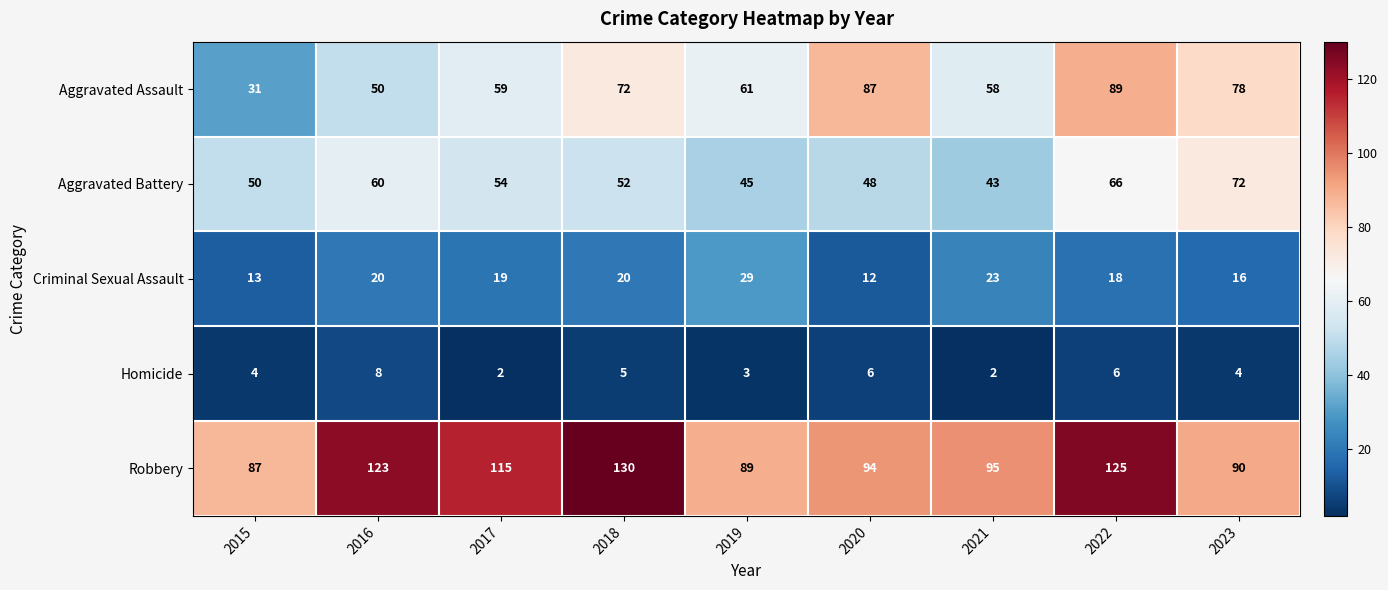

Rank the series by their maximum value, from highest to lowest.

Robbery, Aggravated Assault, Aggravated Battery, Criminal Sexual Assault, Homicide